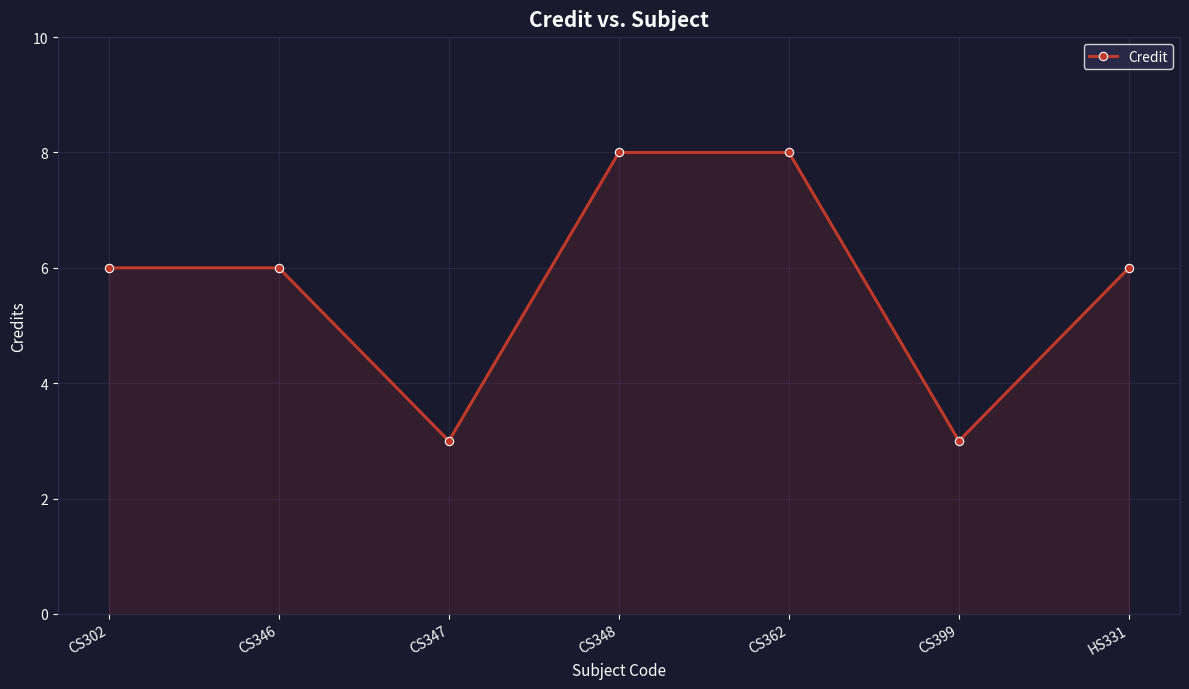

What is the label of the 1st point from the right?

HS331